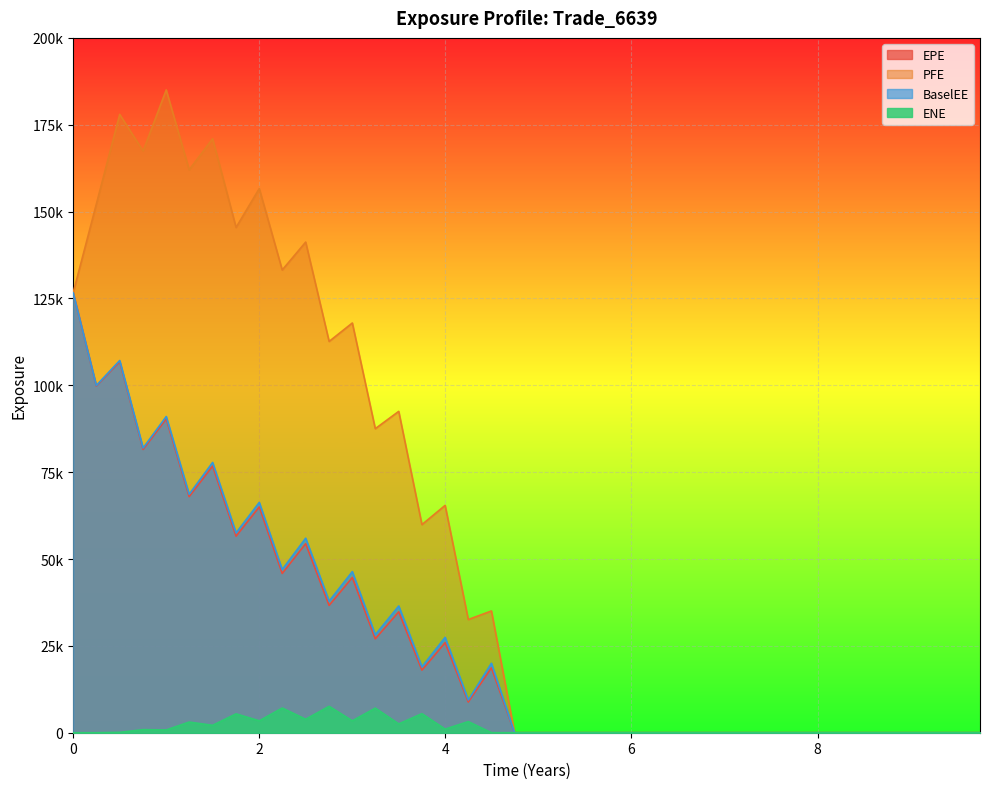

True or false: ENE and BaselEE cross at least once.

False